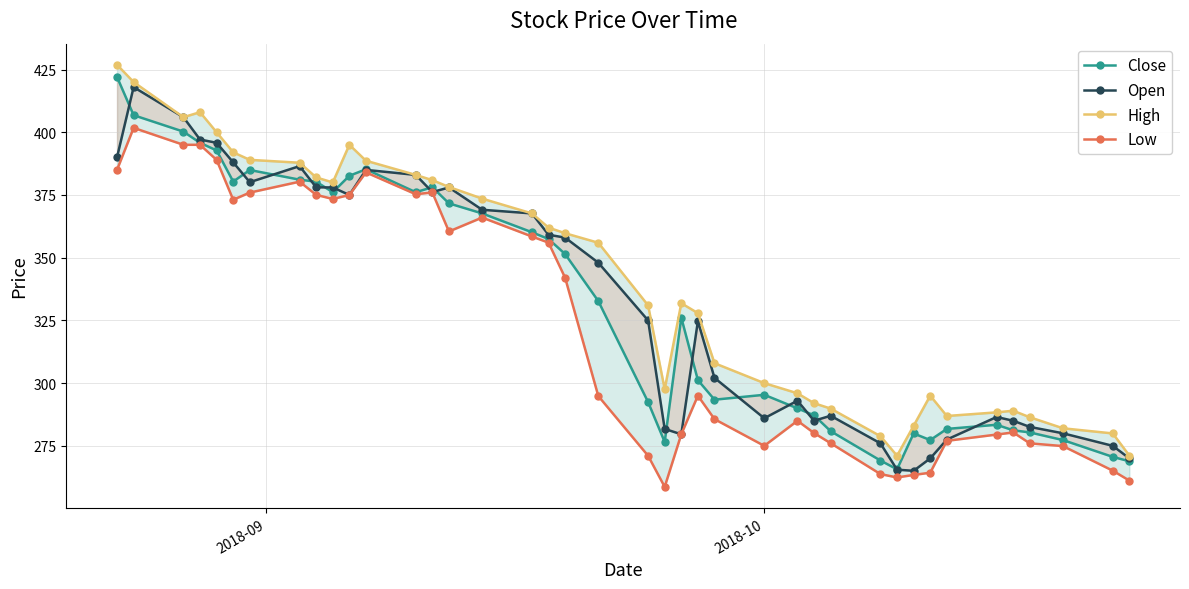

Reading right to left, what are all the values shown in this chart?

Close: 268.9	270.6	277.3	280.4	281.2	283.4	281.8	277.3	279.9	265.6	269.1	280.9	287.1	289.9	295.4	293.4	301.2	326.1	276.6	292.4	332.7	351.4	357.4	360.1	367.6	371.6	378.1	376.1	385.2	382.6	376.1	380.3	381.1	384.9	380.4	392.8	395.8	400.2	406.8	422.1
Open: 270.0	275.0	280.0	282.6	285.0	286.5	277.5	270.0	265.1	265.5	276.0	287.0	285.0	293.0	286.0	302.1	324.7	279.6	281.8	325.0	348.0	358.0	359.1	367.6	369.1	378.0	376.1	383.0	385.0	375.0	378.0	378.1	386.5	380.1	388.0	395.8	397.1	406.0	418.0	390.0
High: 271.1	279.9	282.0	286.4	289.0	288.4	286.9	295.0	283.0	271.1	278.9	289.9	292.0	295.9	300.0	307.9	327.9	331.9	297.6	331.0	355.9	359.8	362.0	367.6	373.6	378.2	380.9	383.0	388.6	395.0	380.0	382.0	387.9	389.0	392.0	400.0	408.0	406.0	420.0	426.9
Low: 261.1	265.1	274.9	276.0	280.4	279.5	277.0	264.3	263.4	262.4	263.8	276.1	280.1	285.0	275.0	285.6	295.0	279.6	258.6	271.1	294.9	342.0	356.0	358.4	366.0	360.4	376.0	375.3	384.0	375.0	373.4	375.1	380.3	375.9	373.1	389.0	395.0	395.0	401.8	385.0